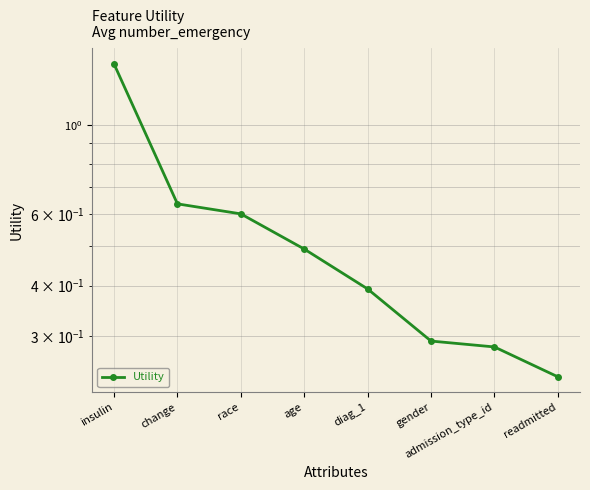

True or false: the data shows 0.3 at change.

False